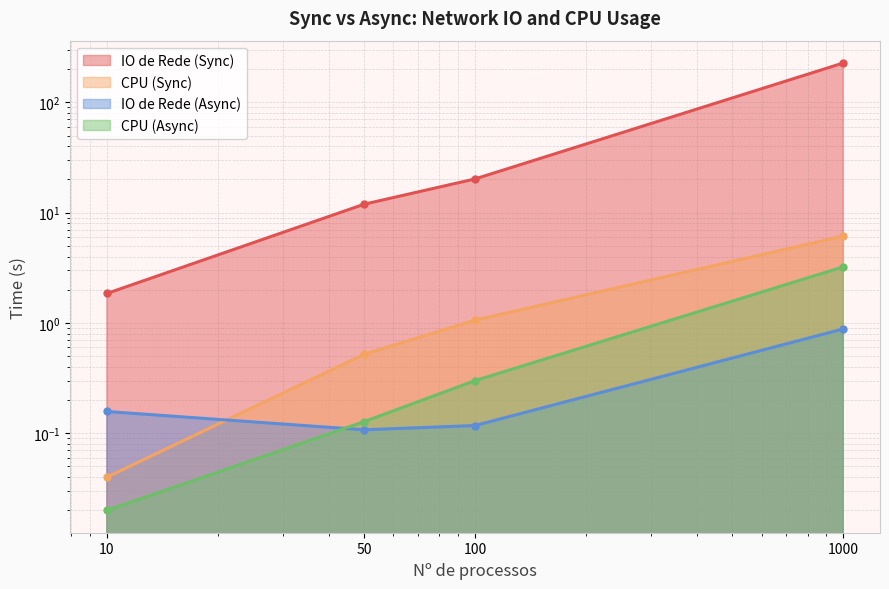

True or false: IO de Rede (Async) and IO de Rede (Sync) intersect in this chart.

False